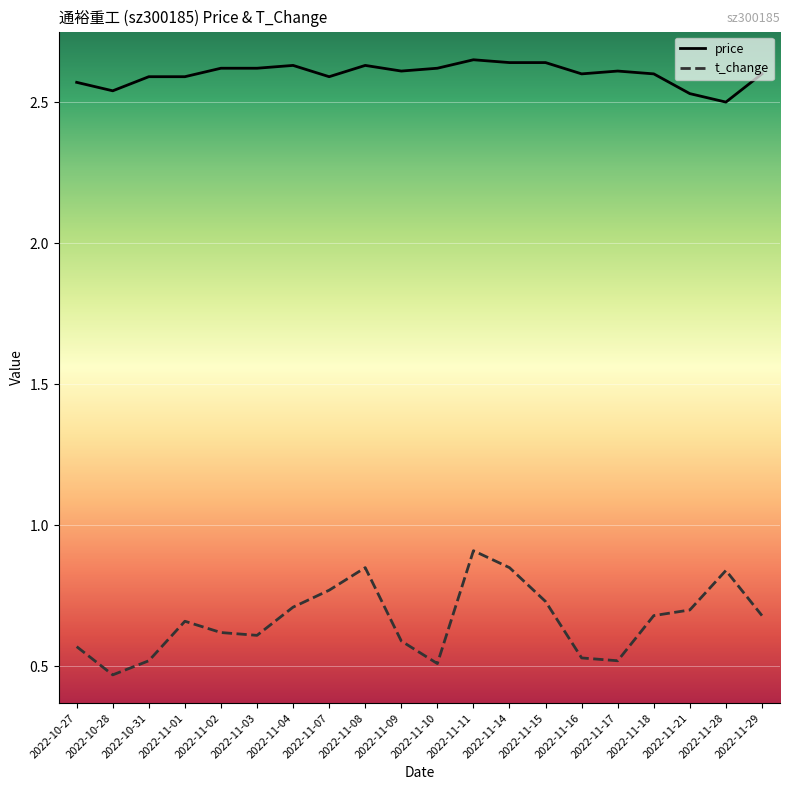

Which series has the widest spread of values?

t_change